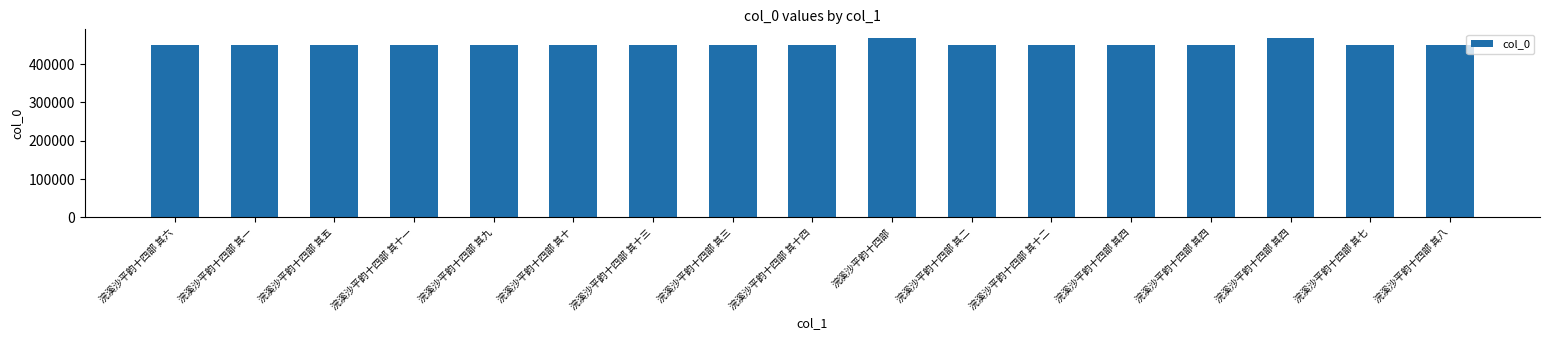

What is the minimum value shown in the chart?

450567